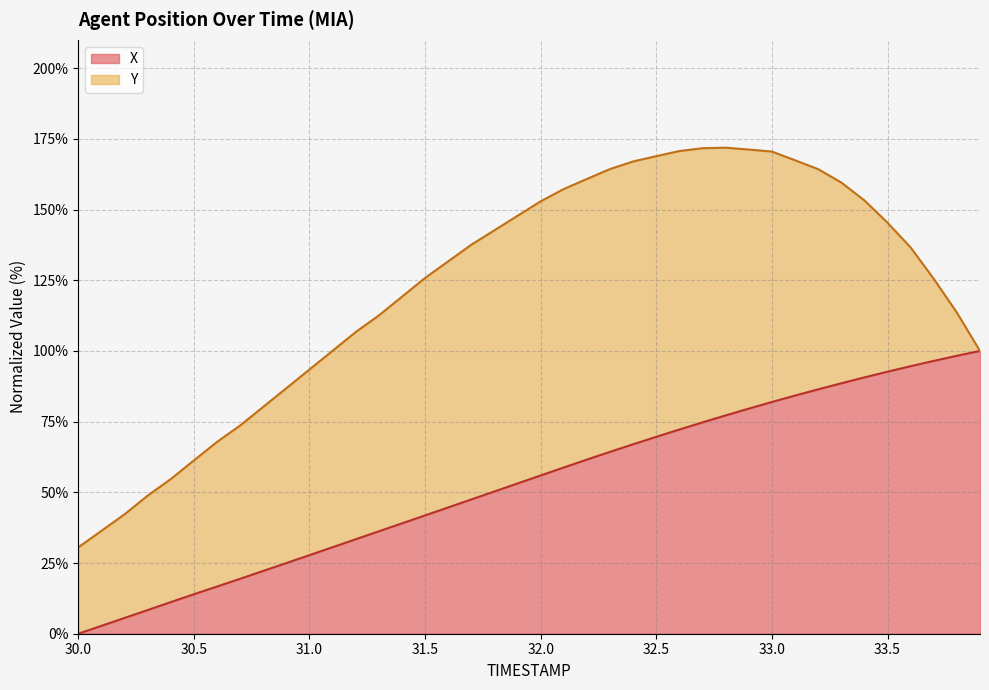

What is the label of the 5th point from the left?

30.4